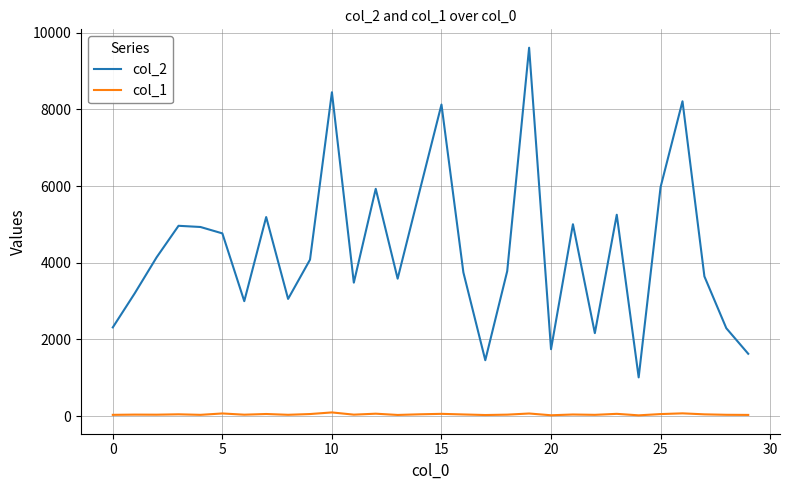

What is the lowest value of the col_2 series?

1008